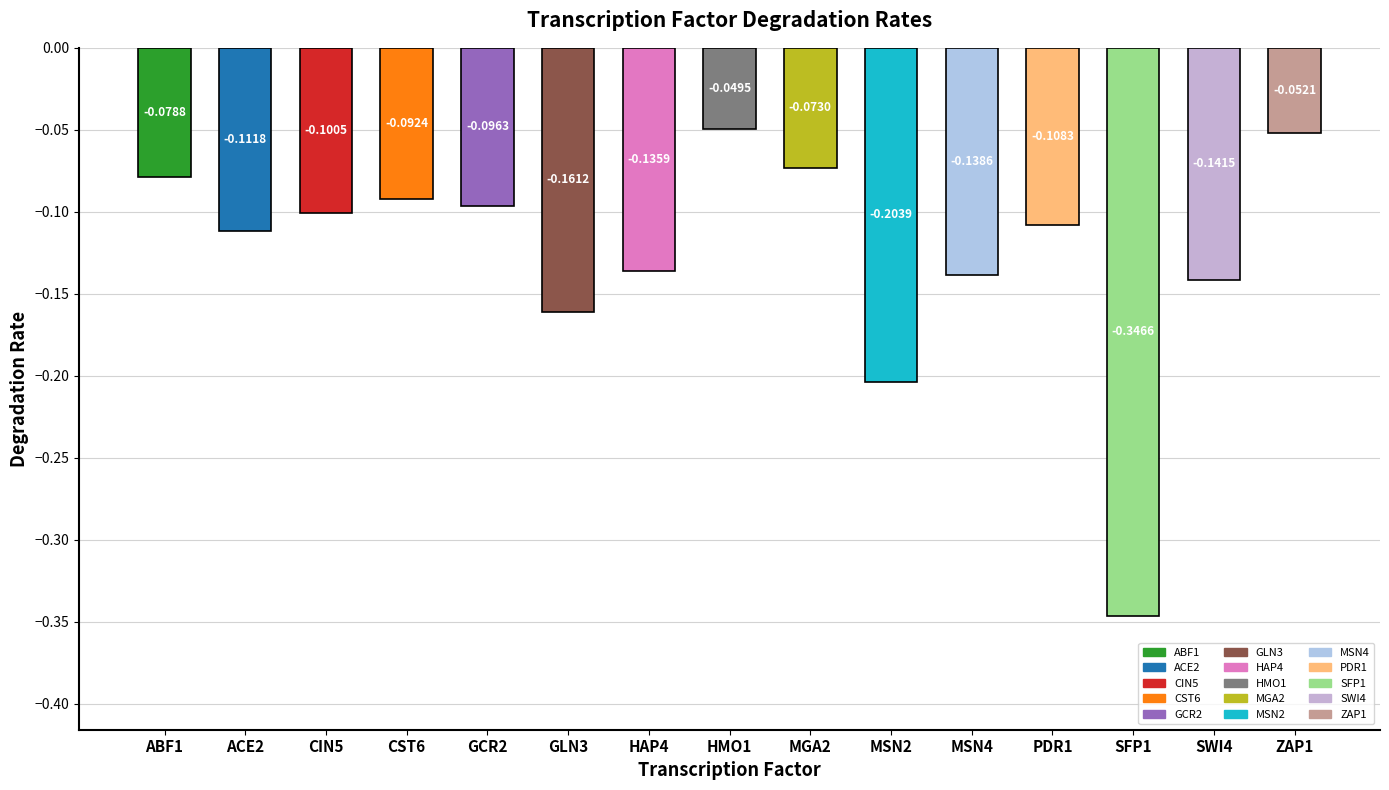

What is the label of the 9th bar from the right?

HAP4